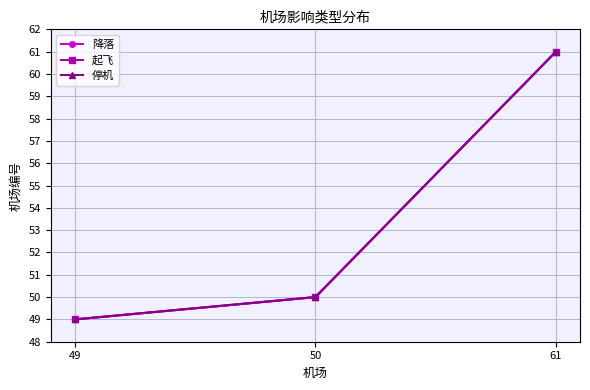

Is this an area chart (filled region under the line)?

No